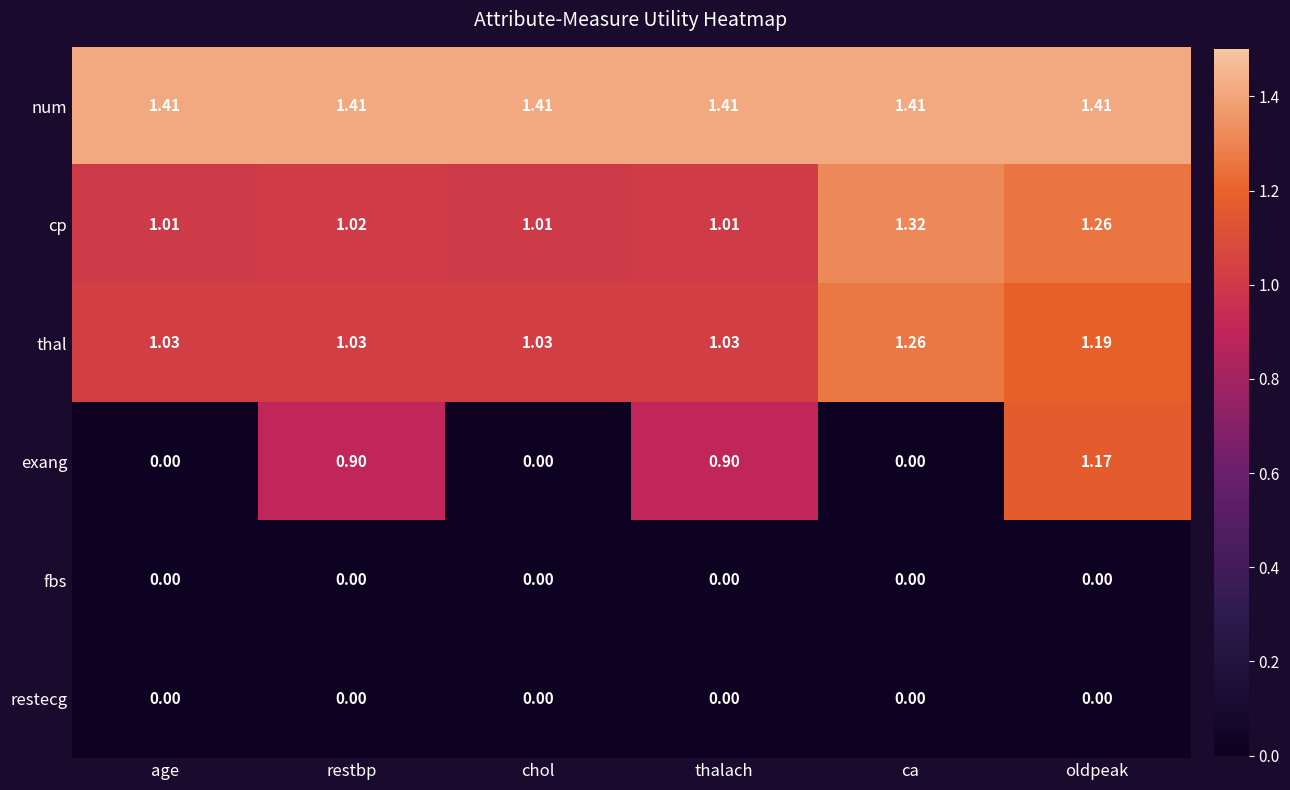

Which series has the largest range (max minus min)?

exang